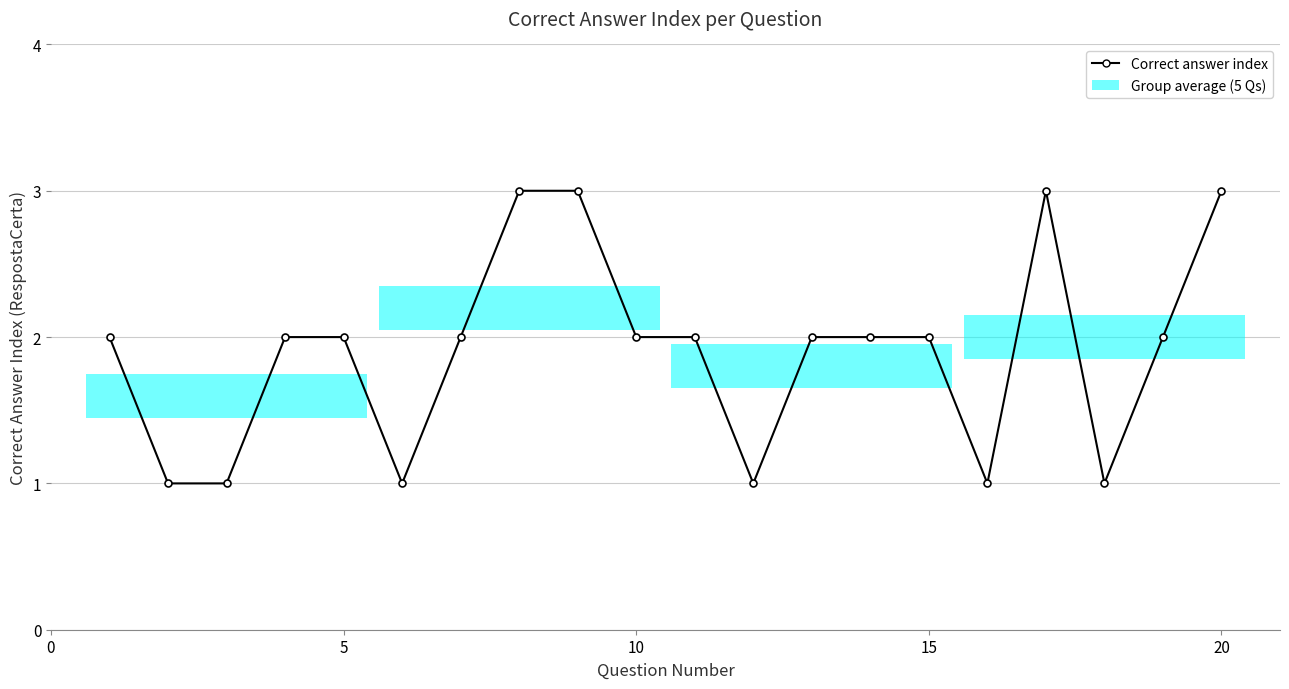

Reading left to right, what are all the values shown in this chart?

2	1	1	2	2	1	2	3	3	2	2	1	2	2	2	1	3	1	2	3